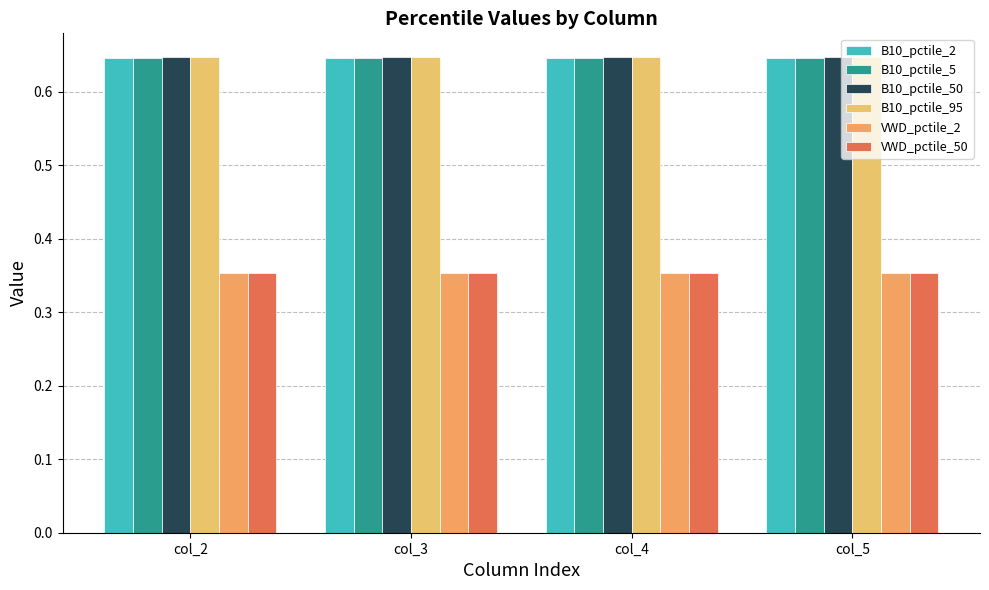

What is the lowest value of the B10_pctile_95 series?

0.6